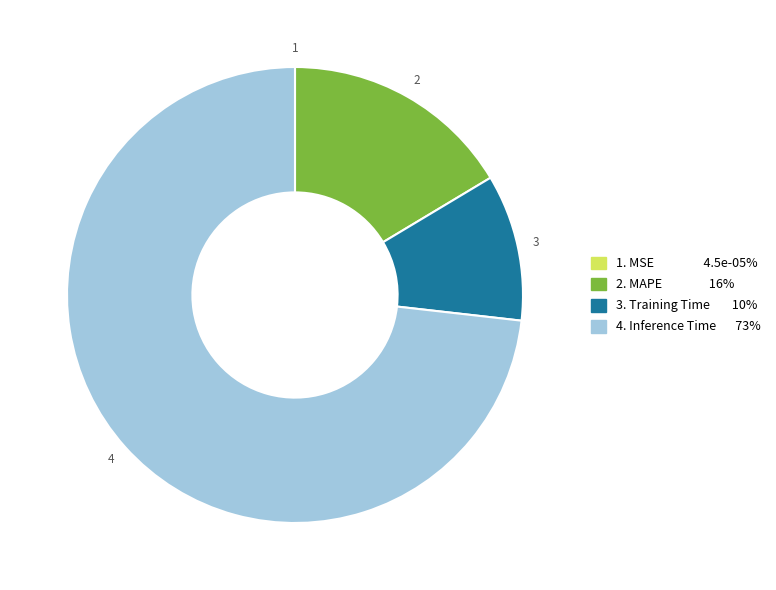

The 3. Training Time 10% slice represents 10% of the pie. True or false?

True